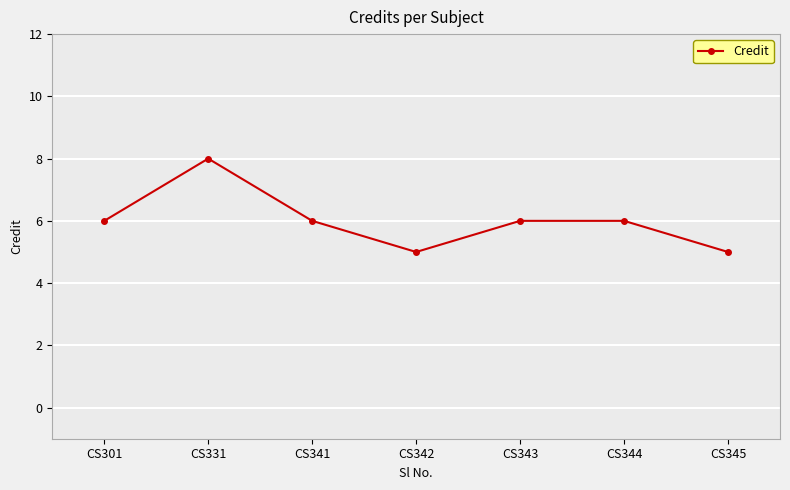

What is the difference between the maximum and minimum values?

3